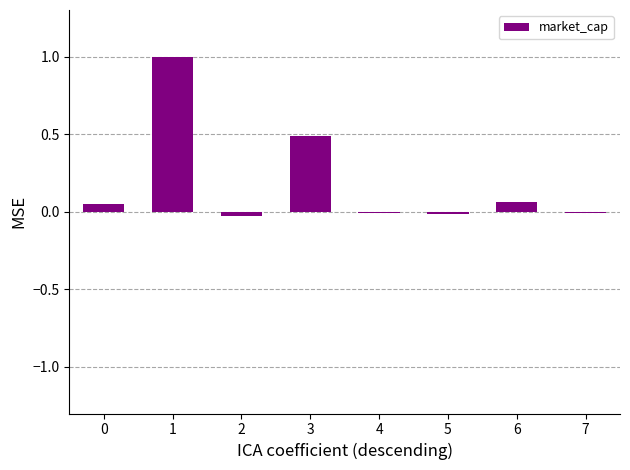

How many distinct data groups are displayed?

1